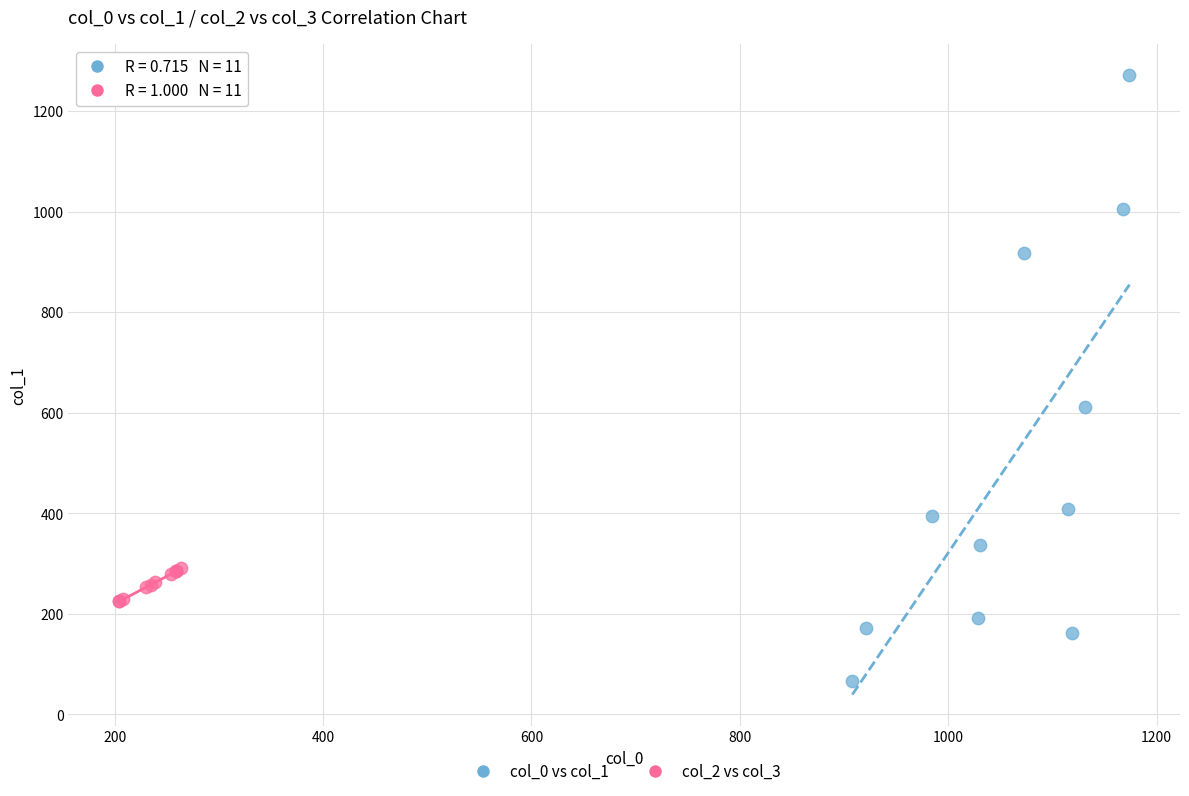

Which series has the widest spread of Y values?

col_0 vs col_1